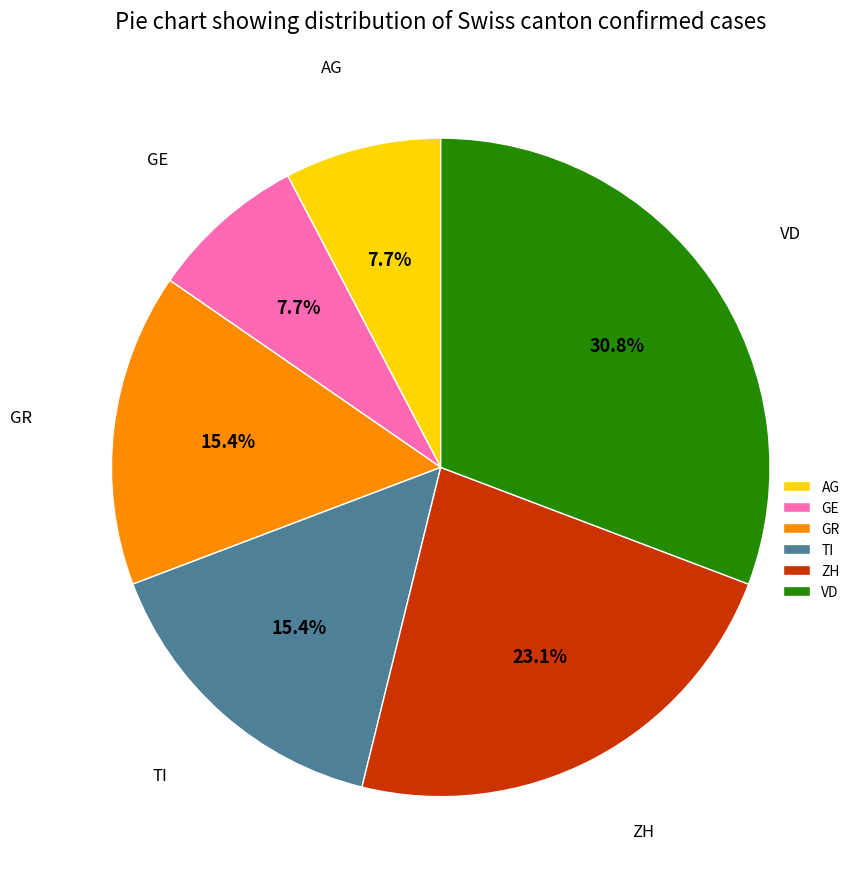

Combined, what portion of the pie is GE and TI?

23.1%